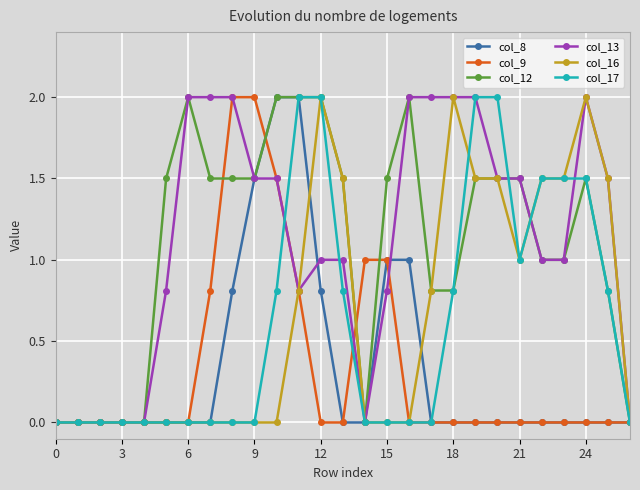

What is the highest value of the col_12 series?

2.0